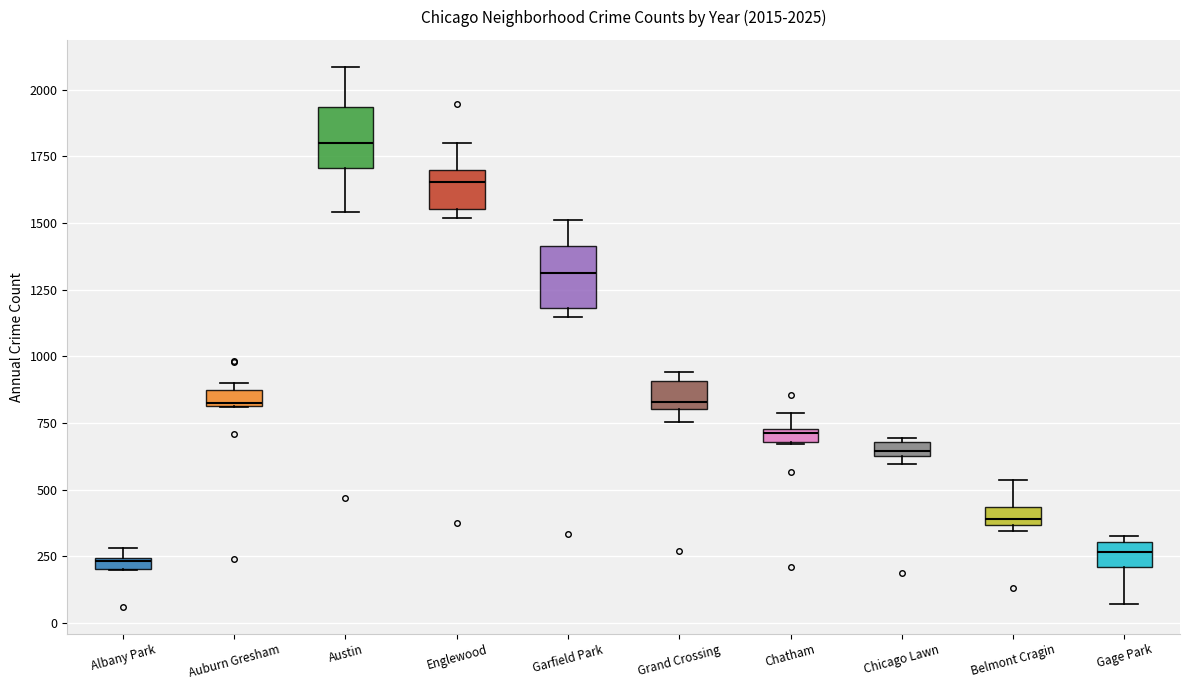

Which box has the highest median line?

Austin